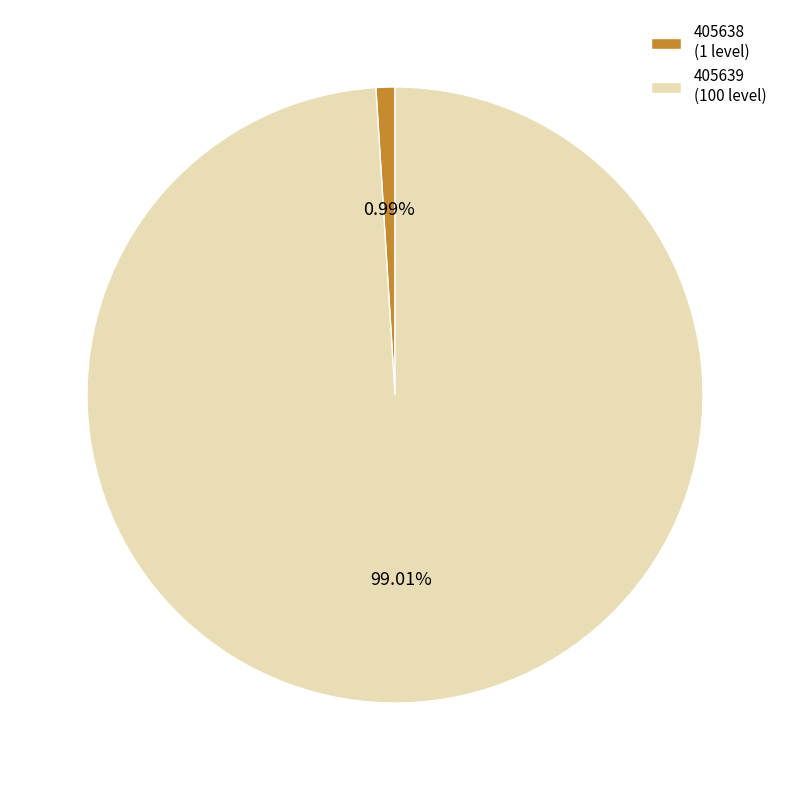

What is the smallest slice in the pie chart?

405638